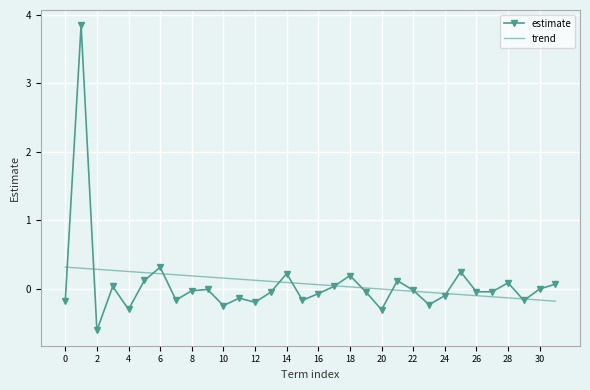

Which series has the largest range (max minus min)?

estimate